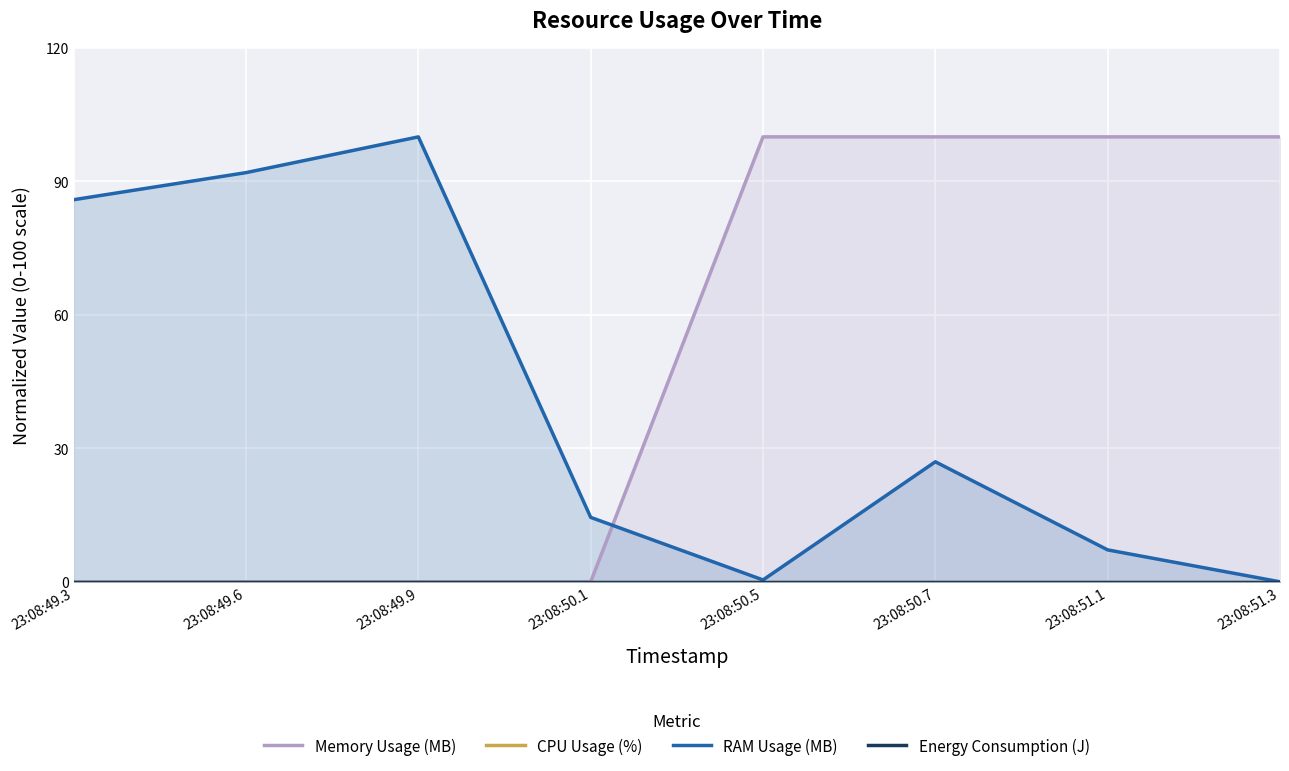

How many values in RAM Usage (MB) are above zero?

7